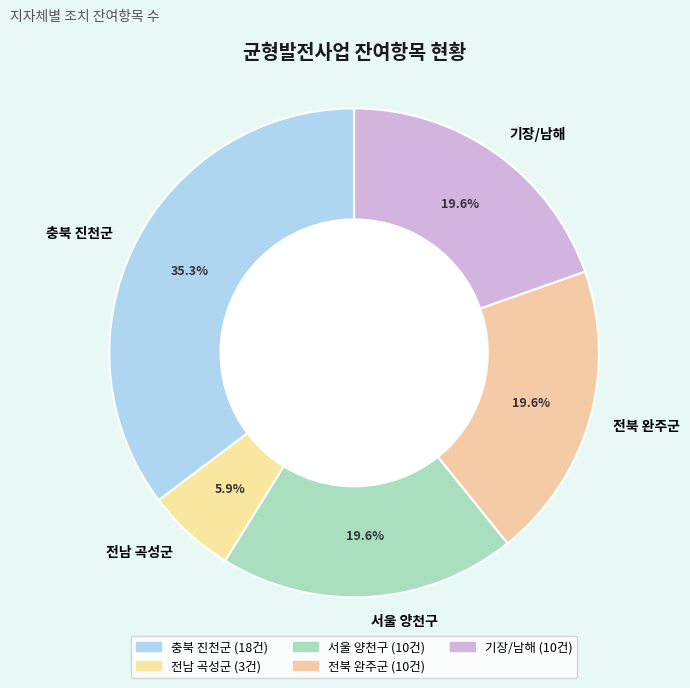

Is the sum of 전남 곡성군 and 서울 양천구 greater than half?

No